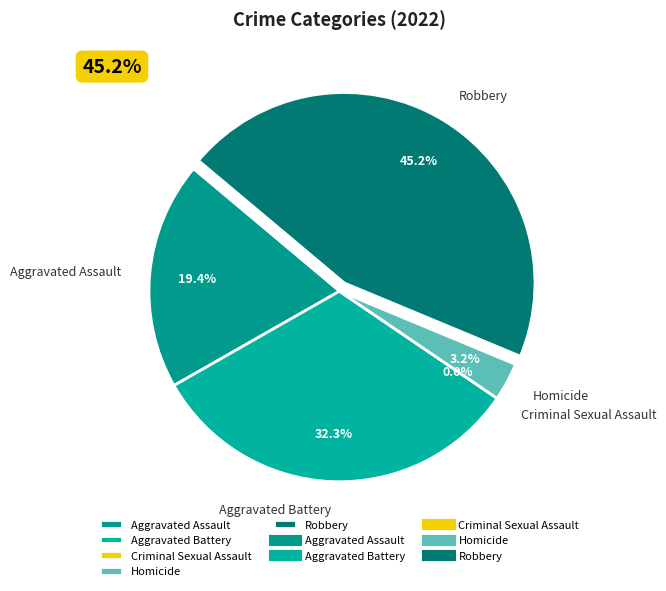

What percentage do Aggravated Assault and Homicide together represent?

22.6%